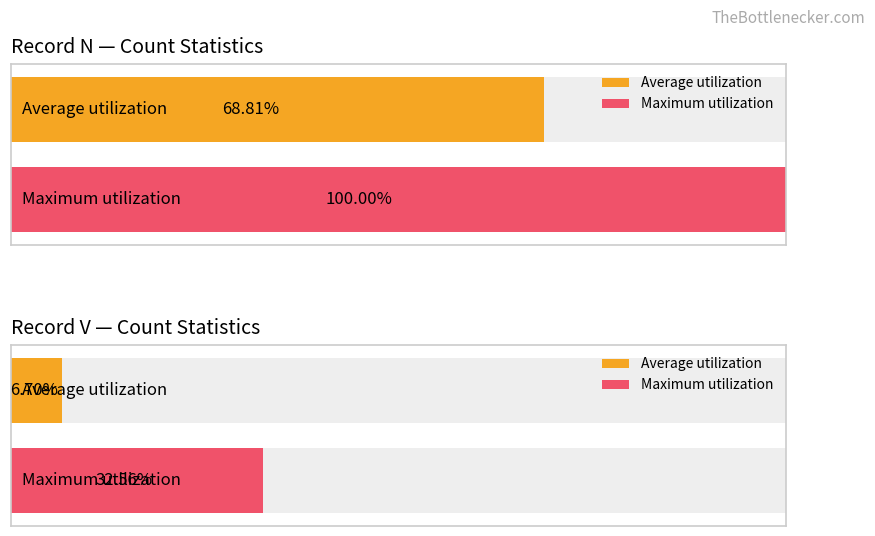

Is the value of V at 105 greater than the value of N at 105?

No